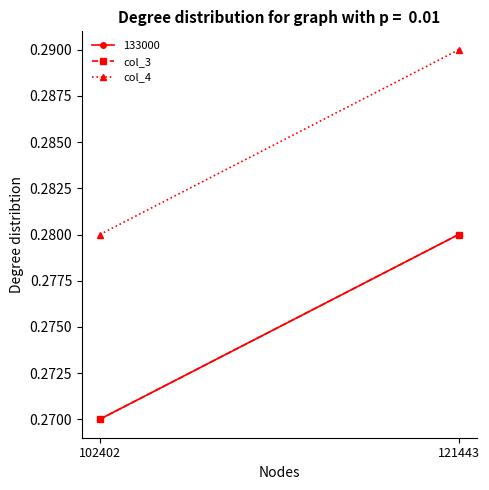

What is the approximate value of col_4 at 121443?

0.3